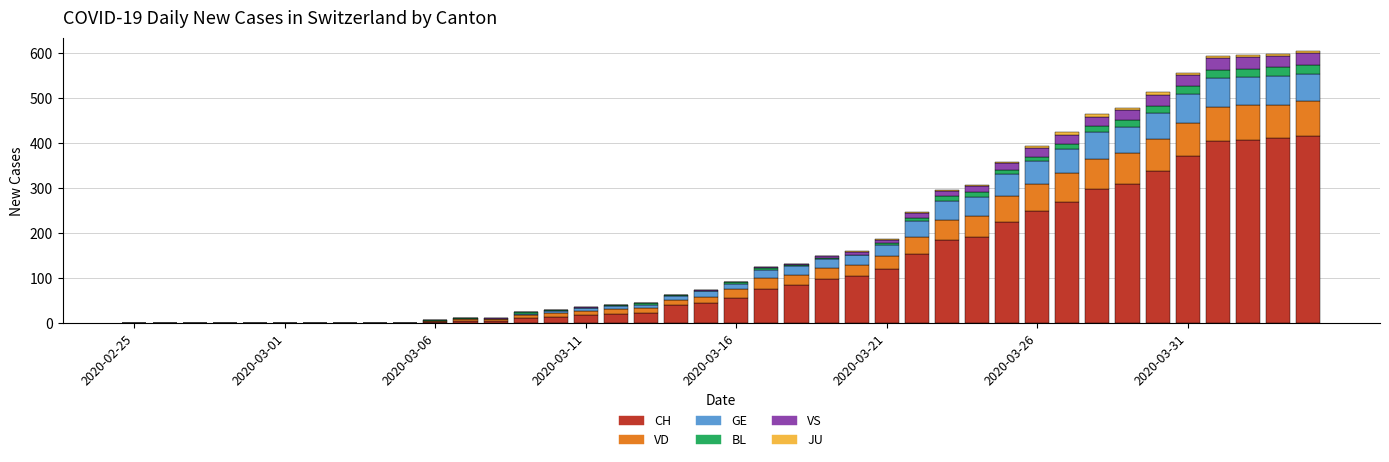

What is the maximum value for CH?

416